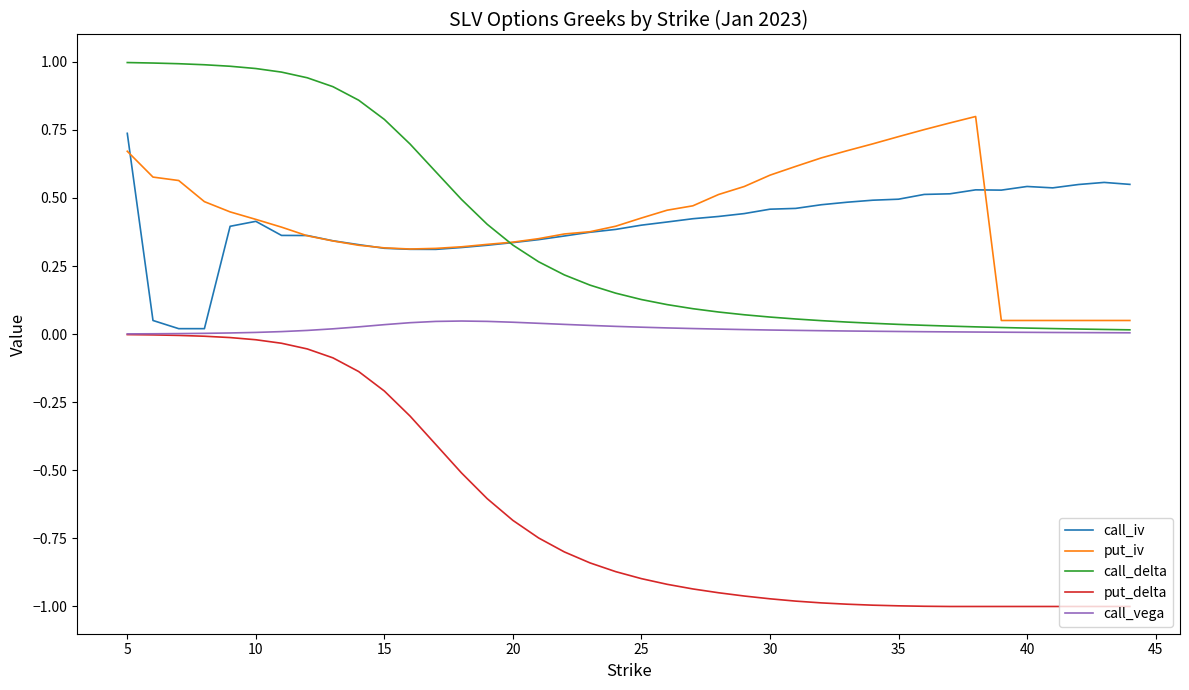

Which series has the largest range (max minus min)?

put_delta